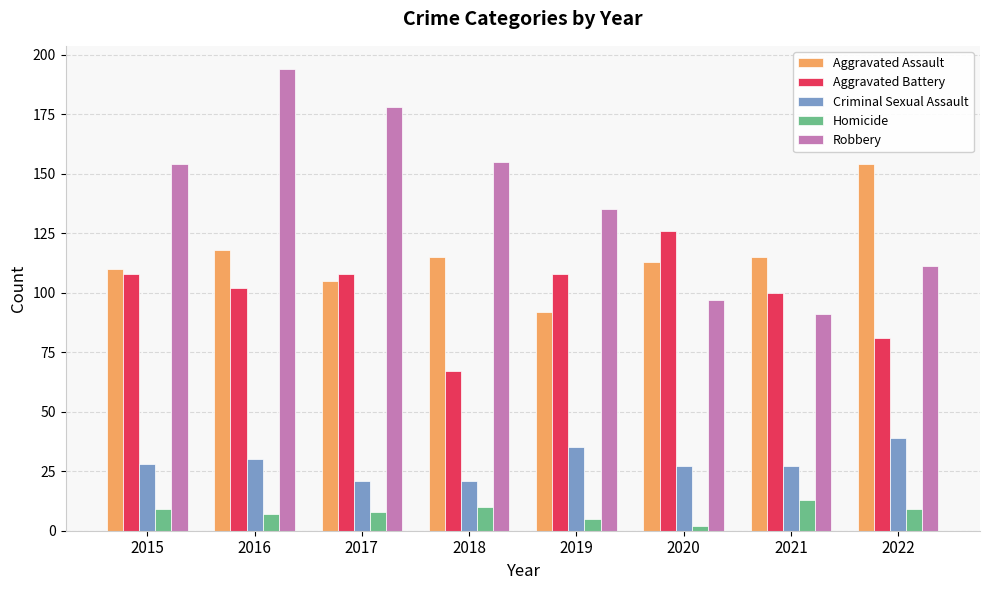

What is the sum of the Robbery values at 2022 and 2018?

266